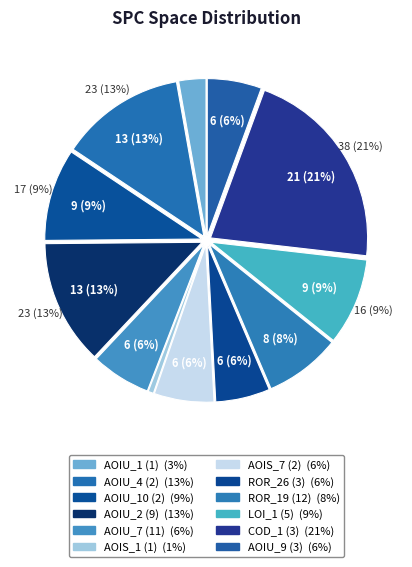

To the nearest percent, what is the combined percentage of 3 and 4?

37%